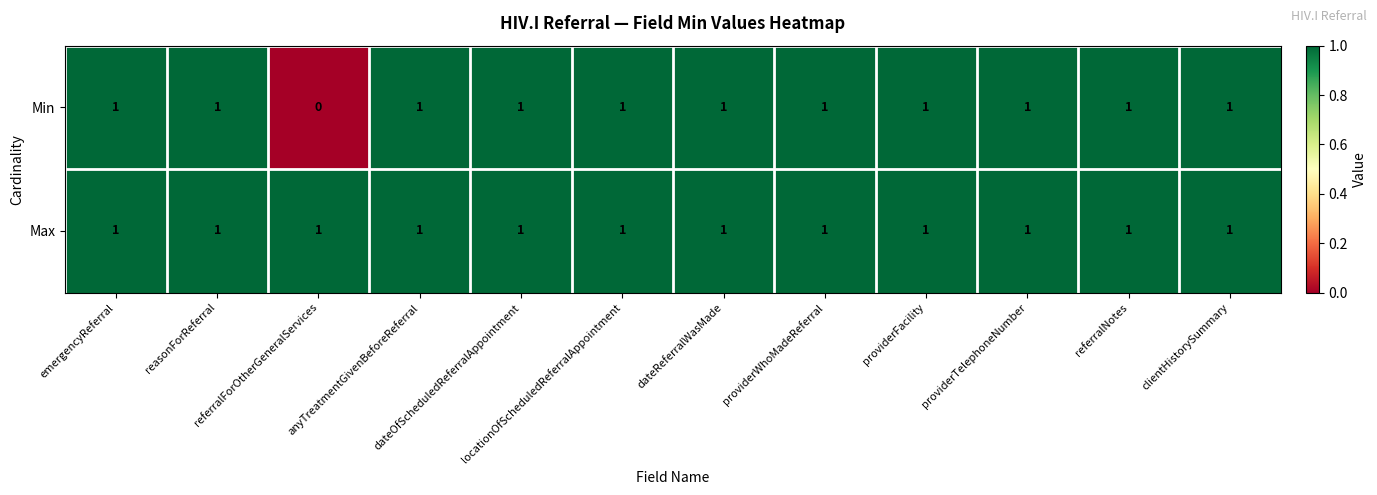

Which series has the largest range (max minus min)?

Min